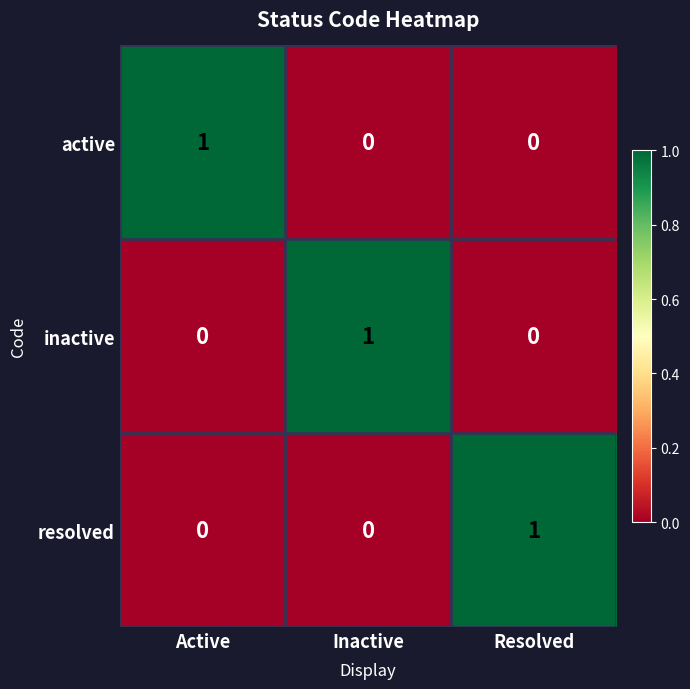

At which label does inactive reach its peak?

Inactive